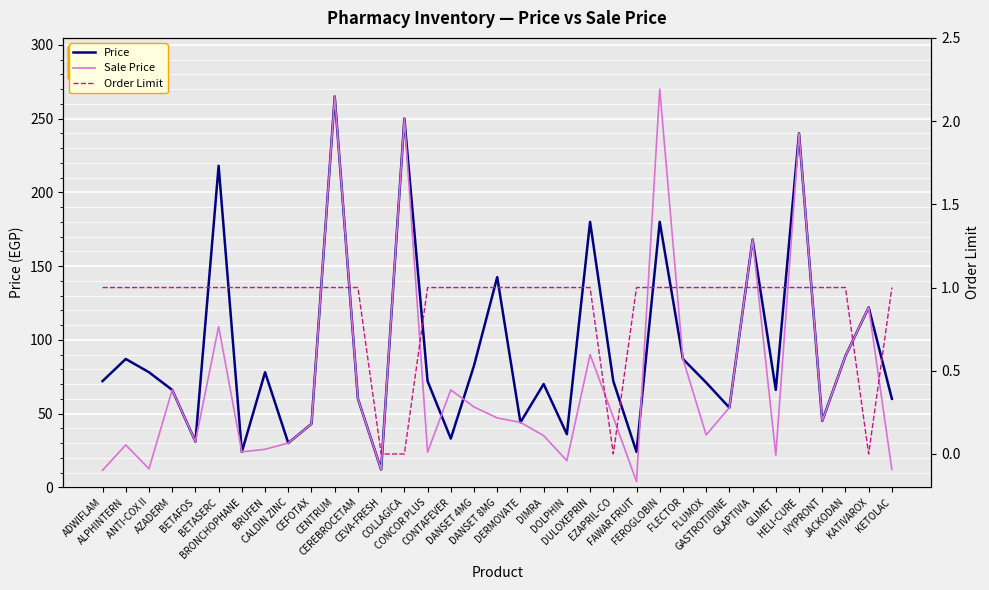

At how many categories does at least one series exceed 17?

34